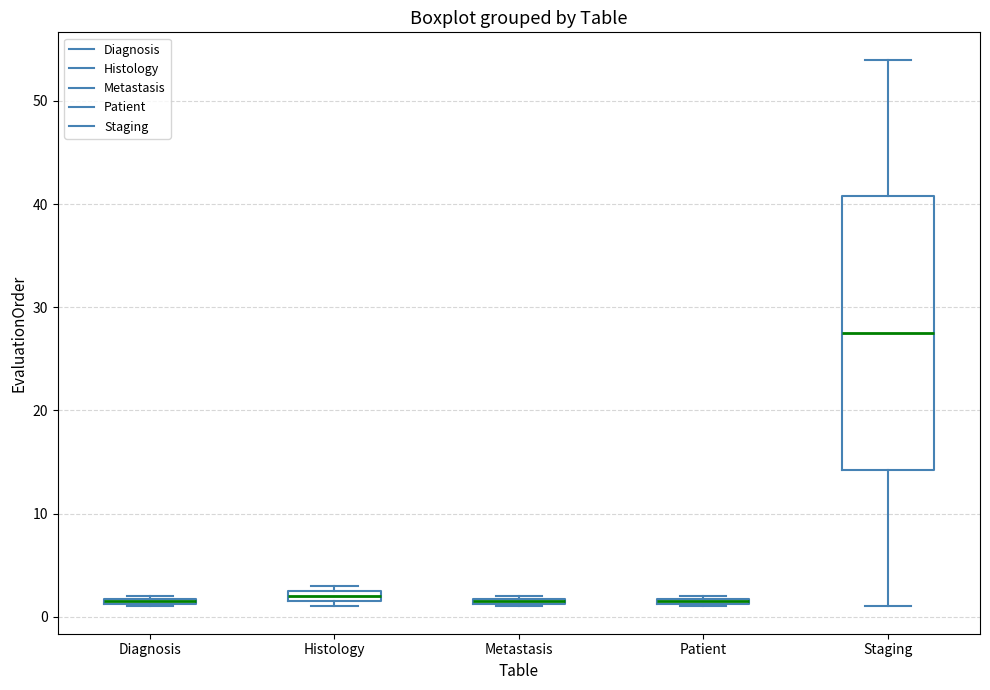

Which box is the tallest, from its lower edge to its upper edge?

Staging